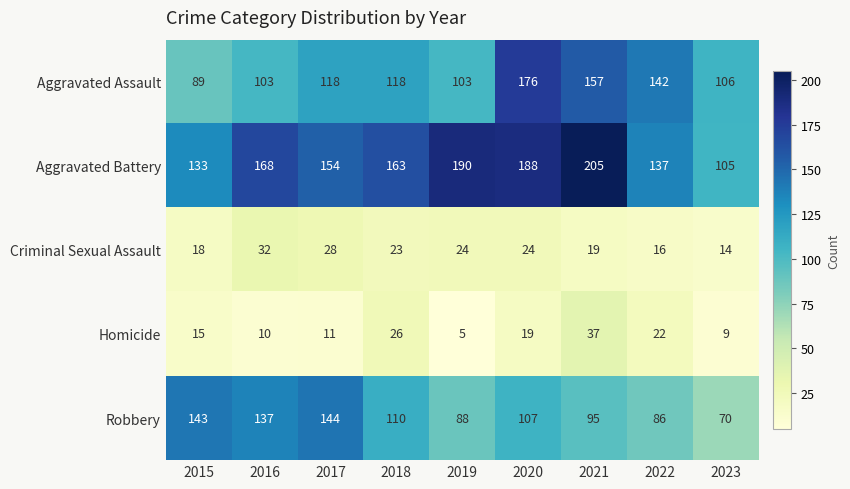

Is it true that Aggravated Assault equals 295 at 2020?

False